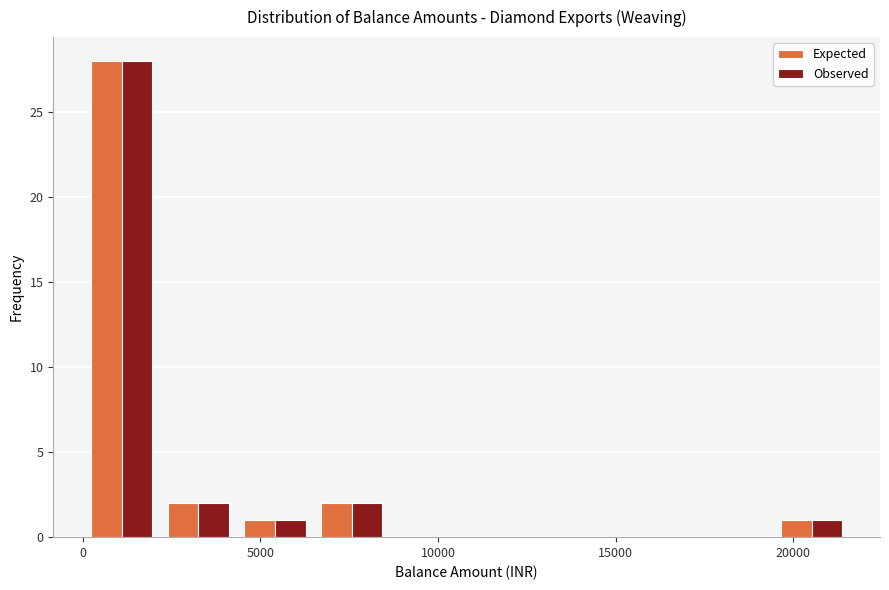

What is the height of the Expected bar covering 2000 to 4500 on the x-axis? Neither the bar edges nor the heights are printed on the chart, so give them approximately, as read against the axes.

2